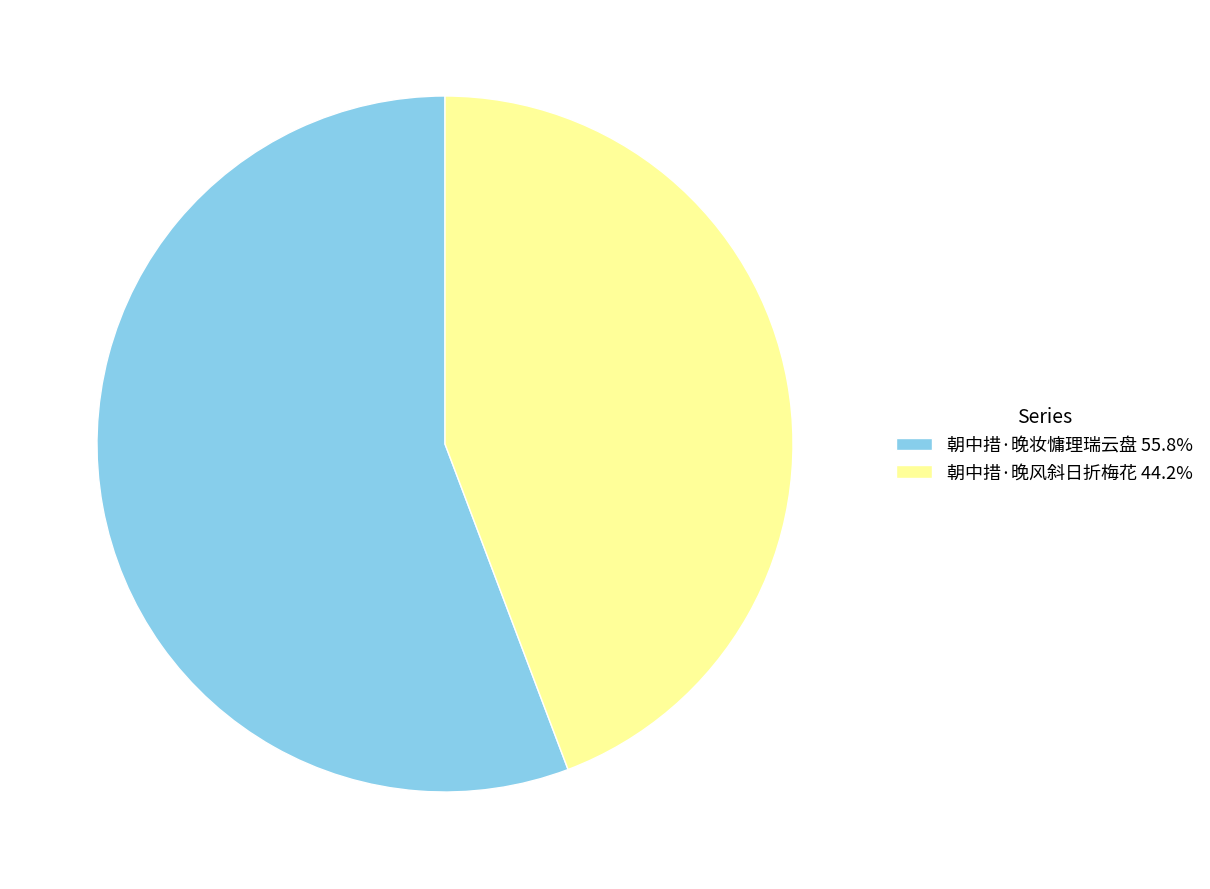

True or false: 朝中措·晚风斜日折梅花 accounts for 52% of the total.

False